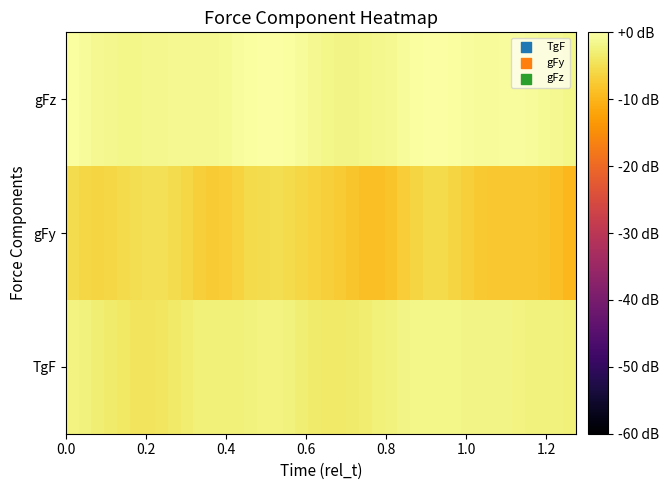

Reading right to left, list all the values displayed in this chart.

gFz: -1.7	-1.3	-1.0	-0.8	-0.7	-0.6	-0.7	-0.7	-0.6	-0.4	-0.1	-0.1	-0.3	-0.7	-1.2	-1.6	-1.8	-1.9	-1.9	-1.7	-1.3	-0.7	-0.3	0.0	-0.1	-0.3	-0.7	-1.0	-1.2	-1.3	-1.3	-1.4	-1.4	-1.5	-1.7	-1.7	-1.5	-1.3	-0.9	-0.3
gFy: -9.7	-8.8	-8.2	-7.9	-7.8	-7.9	-7.9	-7.6	-6.9	-6.1	-5.6	-5.6	-6.2	-7.2	-8.3	-8.9	-8.7	-8.1	-7.5	-7.0	-6.5	-6.1	-5.5	-5.1	-5.2	-5.6	-6.4	-7.2	-7.4	-6.8	-6.1	-5.3	-4.9	-4.8	-5.1	-5.5	-6.0	-6.2	-6.0	-5.2
TgF: -2.6	-2.5	-2.4	-2.3	-2.2	-2.0	-2.0	-2.0	-1.9	-1.8	-1.7	-1.7	-1.8	-2.1	-2.4	-2.8	-3.1	-3.5	-3.7	-3.7	-3.3	-2.8	-2.4	-2.1	-2.3	-2.5	-2.6	-2.6	-2.7	-2.8	-3.1	-3.6	-4.0	-4.2	-4.3	-4.0	-3.5	-3.0	-2.5	-2.2